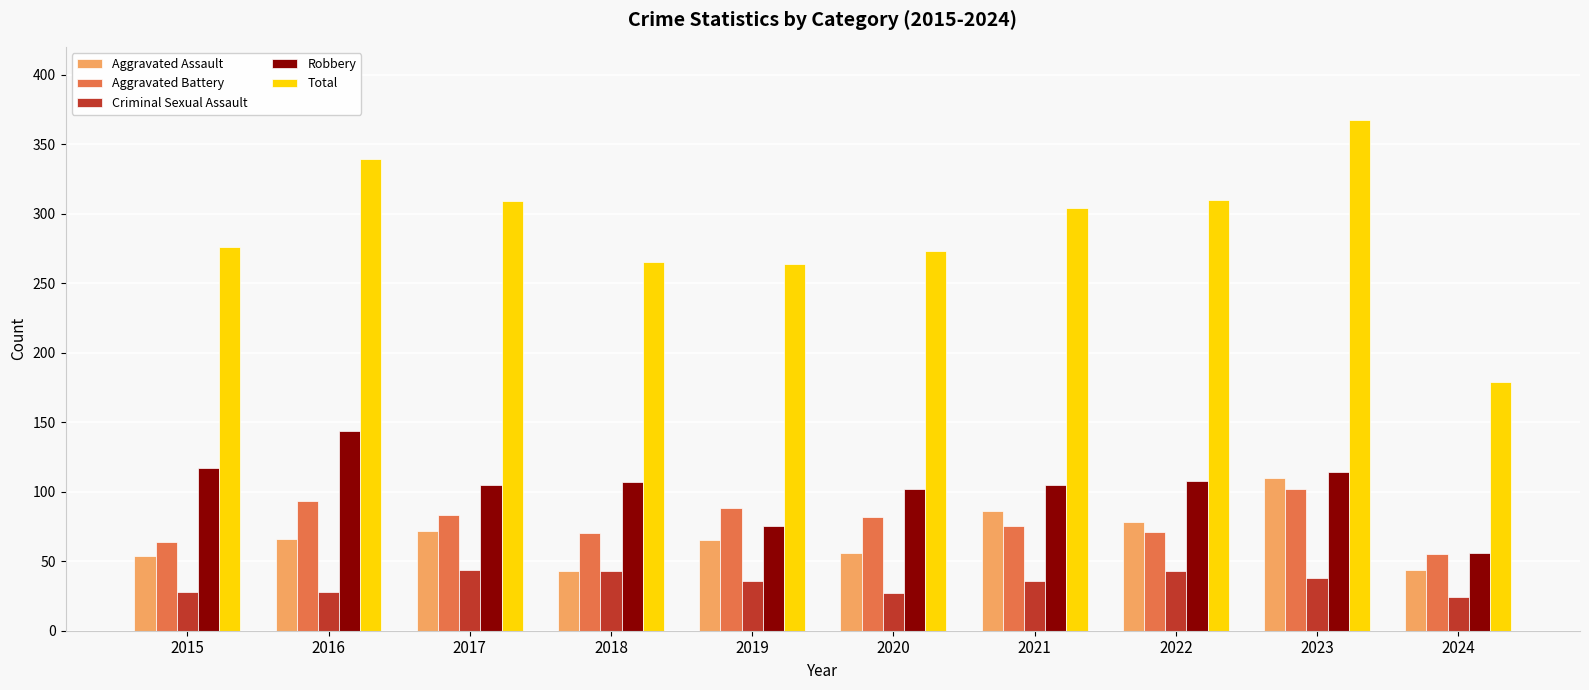

What is the maximum value for Robbery?

144